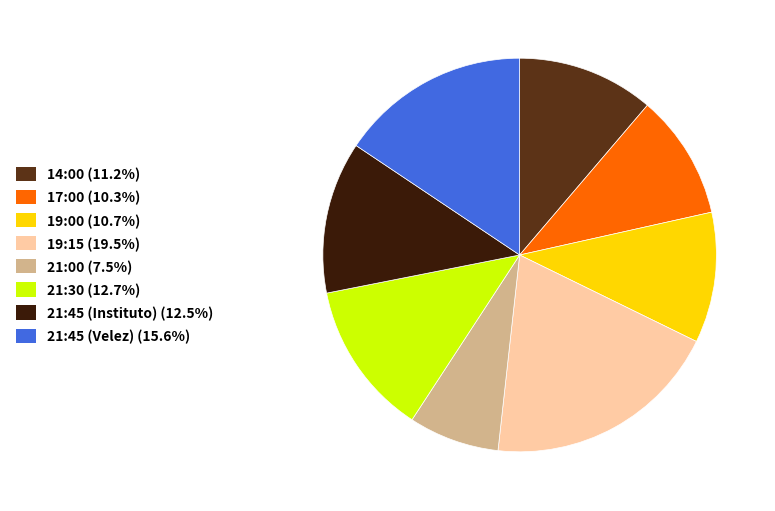

Which category has the smallest portion of the pie?

21:00